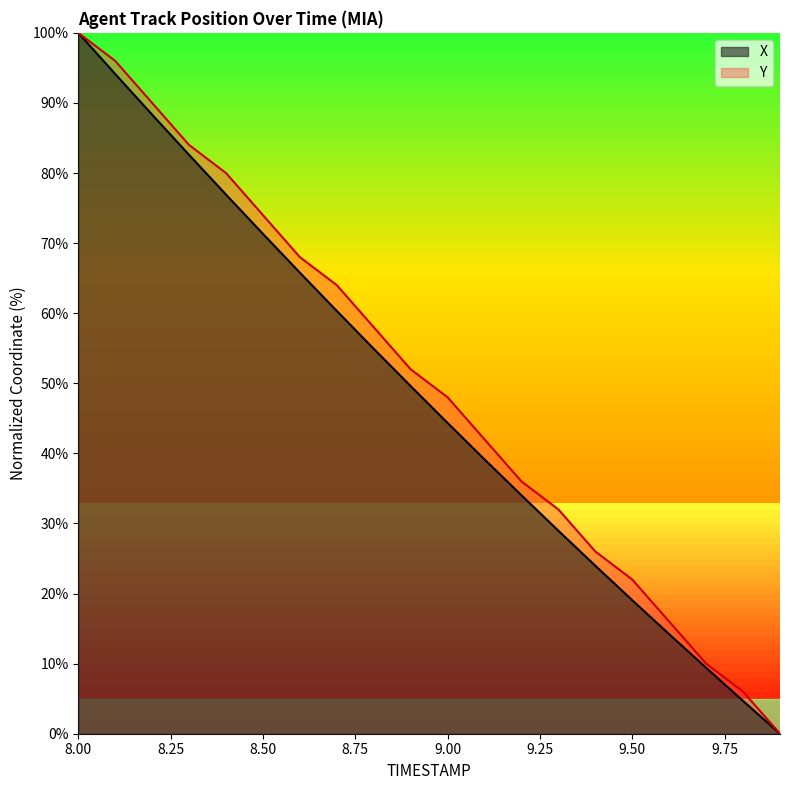

List the series in order of their peak value, lowest first.

X, Y